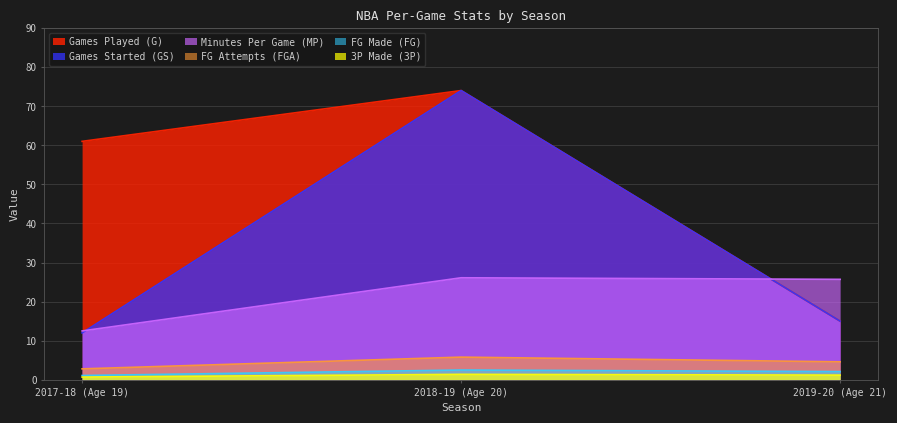

The value of MP at 2019-20 (Age 21) is 9.3. True or false?

False